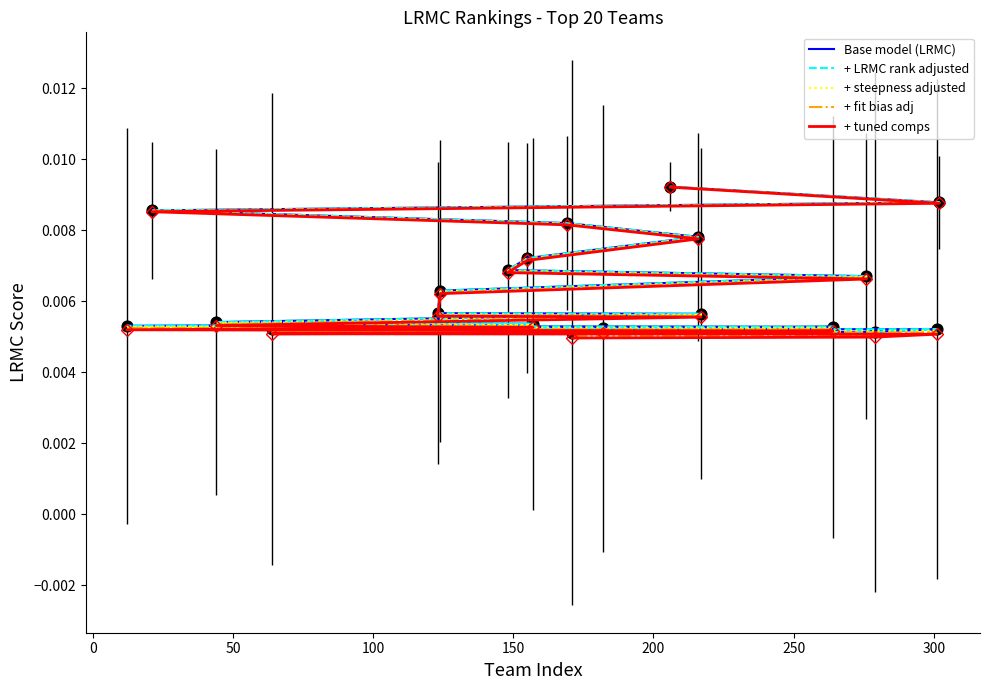

Which series has the widest spread of Y values?

+ tuned comps